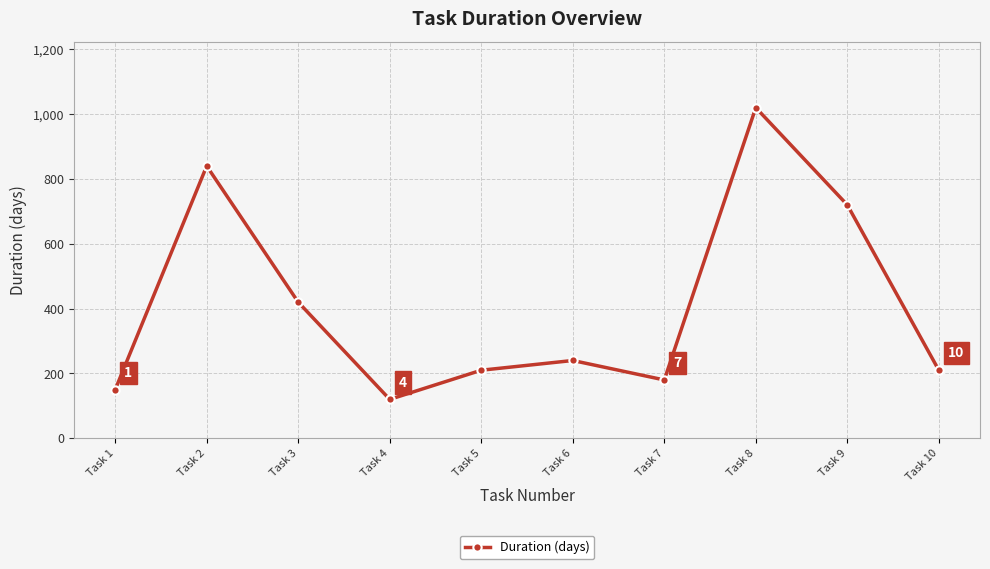

Reading left to right, what are all the values shown in this chart?

150	840	420	120	210	240	180	1020	720	210